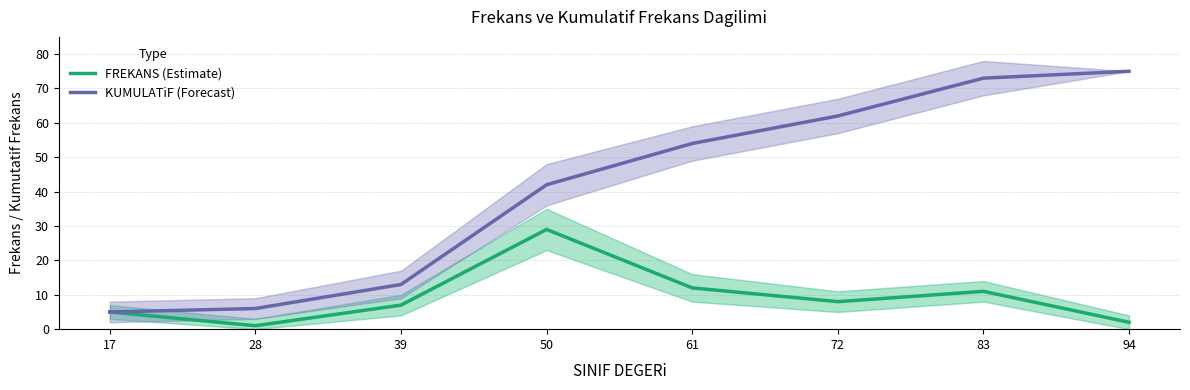

Which label corresponds to the largest value in the chart?

94